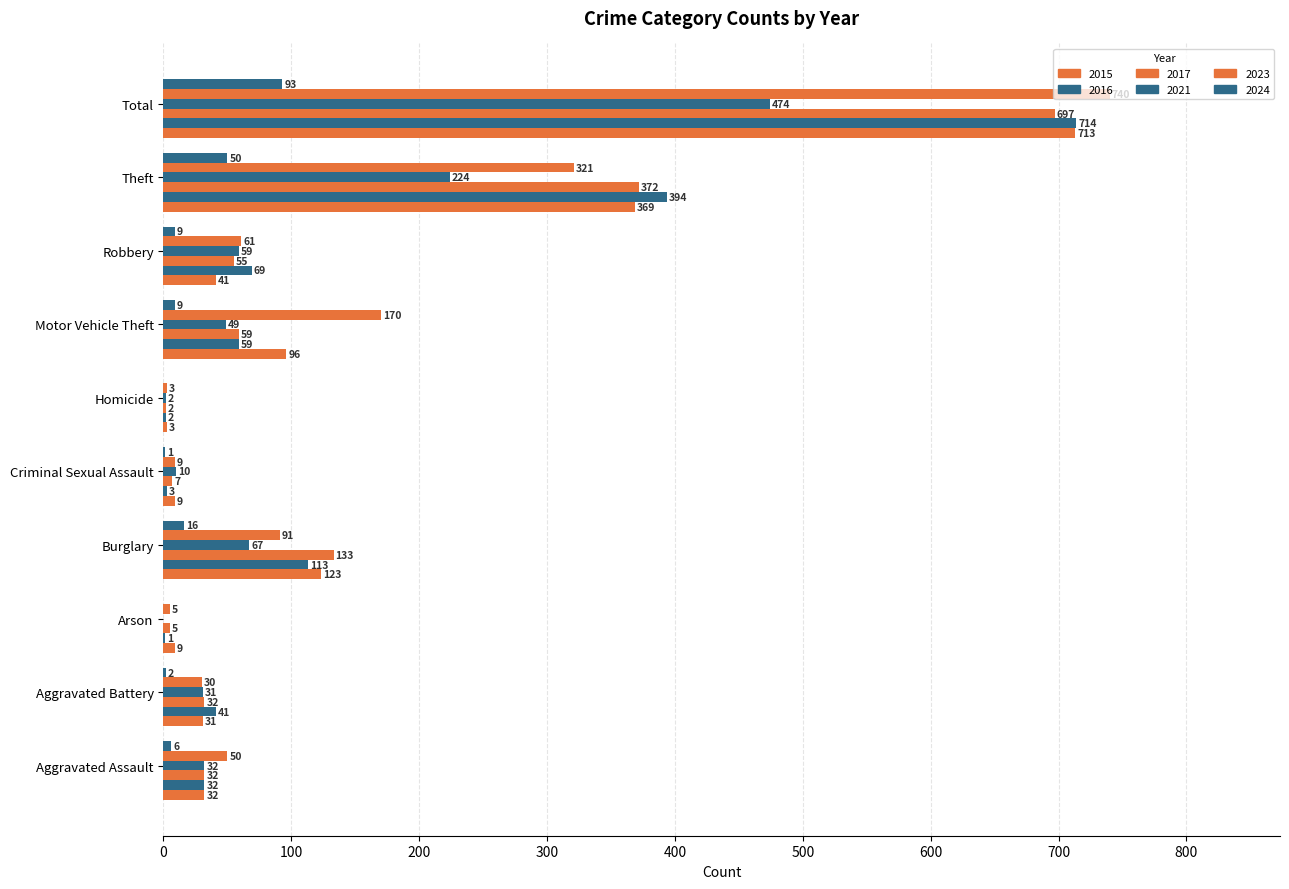

Count the number of data series in this chart.

6